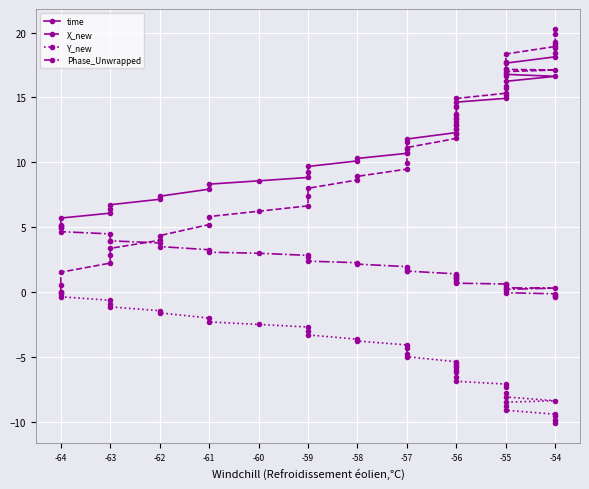

Reading left to right, what are all the values shown in this chart?

time: 4.9	5.2	5.7	6.1	6.4	6.7	7.2	7.4	7.9	8.3	8.6	8.8	9.3	9.7	10.1	10.3	10.7	11.0	11.5	11.8	12.3	12.5	12.9	13.1	13.4	13.7	14.3	14.6	14.9	15.2	15.9	16.2	16.6	16.8	17.2	17.6	18.1	18.4	18.8	19.1
X_new: 0.0	0.5	1.5	2.2	2.9	3.4	4.0	4.4	5.2	5.8	6.2	6.6	7.4	8.0	8.6	8.9	9.5	9.9	10.7	11.1	11.8	12.2	12.6	12.9	13.3	13.7	14.4	14.9	15.3	15.7	16.6	17.0	17.1	17.2	17.7	18.3	18.9	19.3	19.9	20.3
Y_new: 0.0	-0.2	-0.4	-0.6	-0.9	-1.1	-1.4	-1.6	-2.0	-2.3	-2.5	-2.7	-3.0	-3.3	-3.6	-3.8	-4.1	-4.3	-4.8	-5.0	-5.4	-5.5	-5.7	-5.8	-6.0	-6.2	-6.6	-6.9	-7.1	-7.3	-7.8	-8.1	-8.4	-8.5	-8.8	-9.1	-9.4	-9.6	-9.9	-10.1
Phase_Unwrapped: 5.1	5.0	4.7	4.5	3.9	4.0	3.8	3.5	3.3	3.1	3.0	2.8	2.7	2.4	2.3	2.2	2.0	1.9	1.7	1.6	1.4	1.3	1.3	1.1	1.1	1.0	0.8	0.7	0.6	0.6	0.4	0.3	0.3	0.2	0.1	-0.0	-0.1	-0.2	-0.3	-0.4